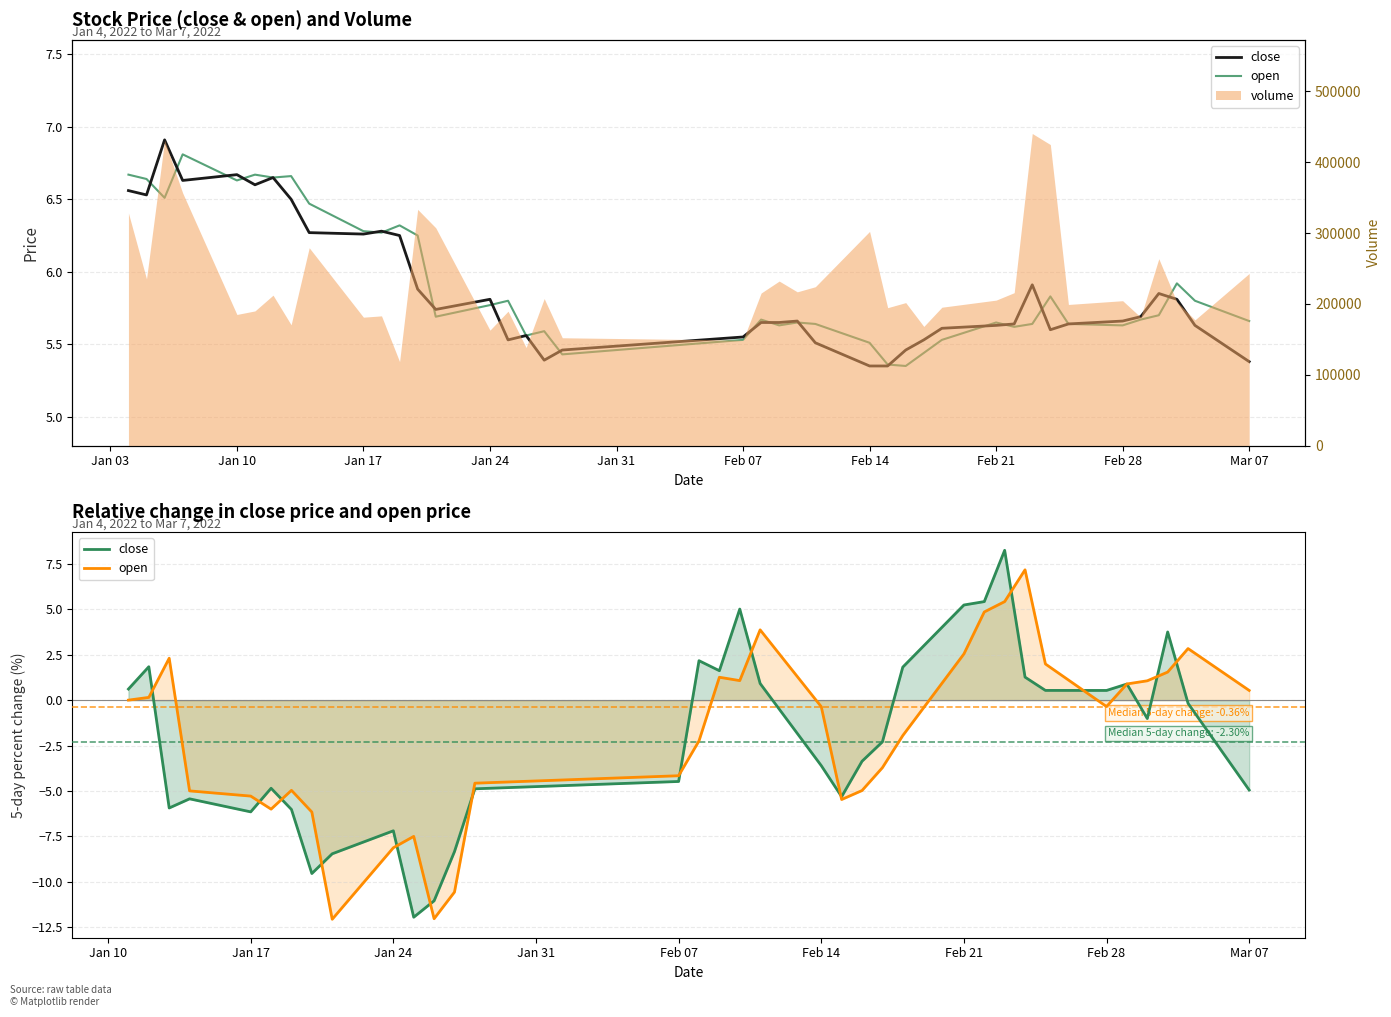

What is the sum of all open values?

-67.9